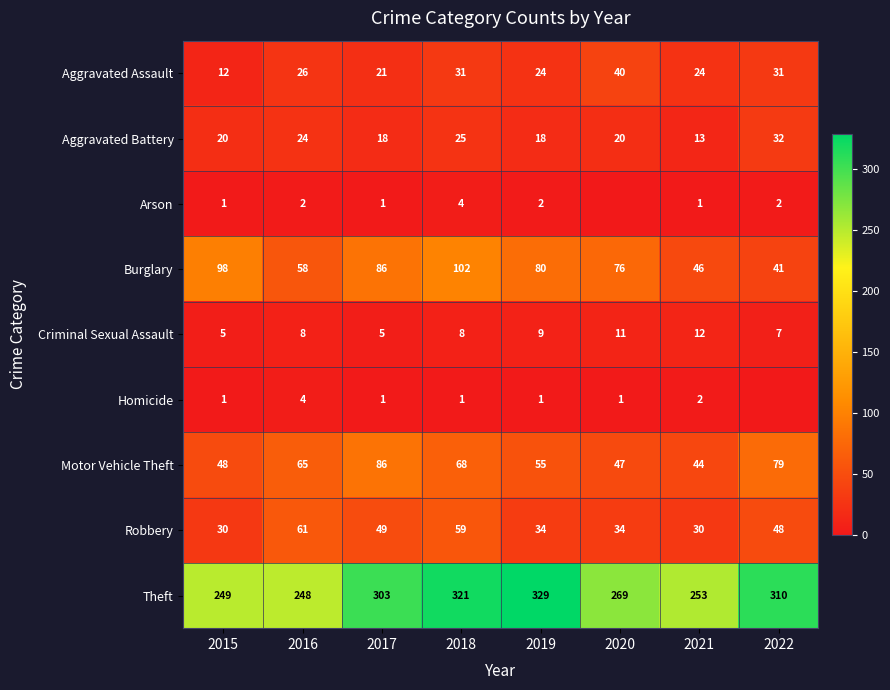

Is it true that Arson equals 1 at 2016?

False